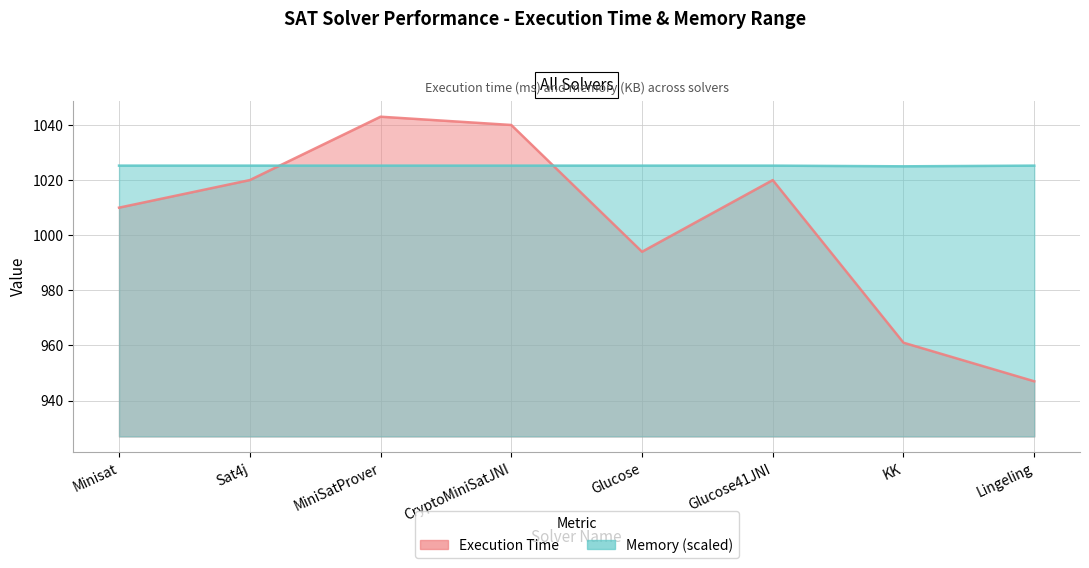

What is the difference between the highest and lowest values at Minisat?

15.2